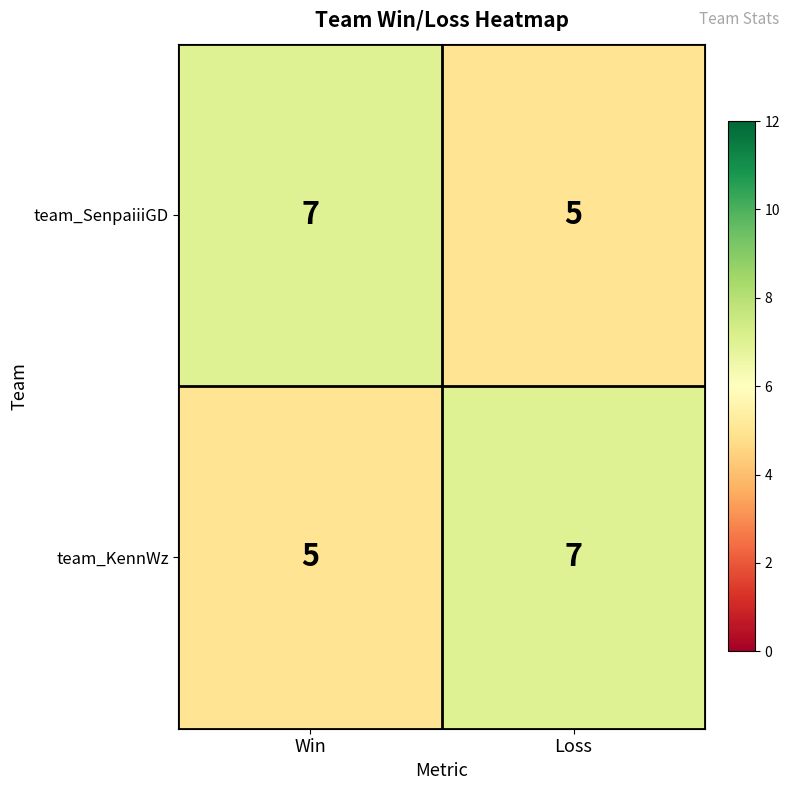

What is the maximum value for team_SenpaiiiGD?

7